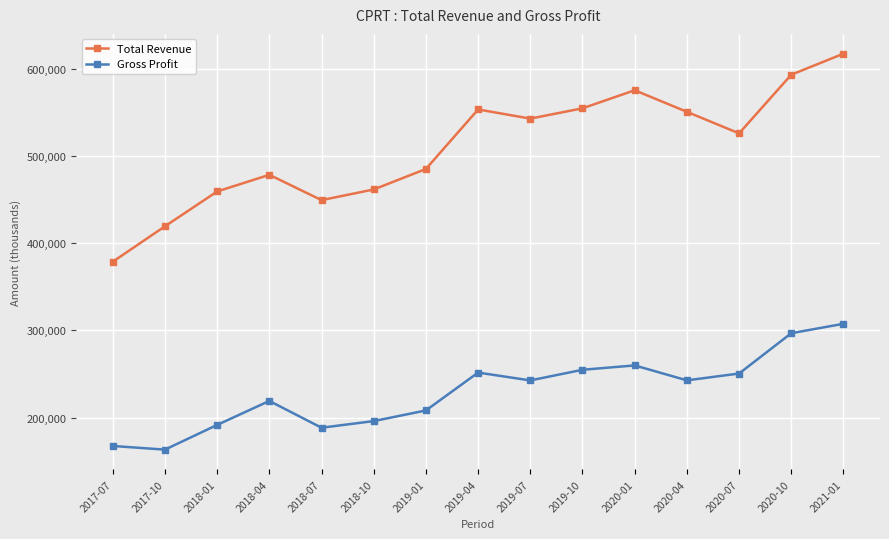

Which series has the largest range (max minus min)?

Total Revenue